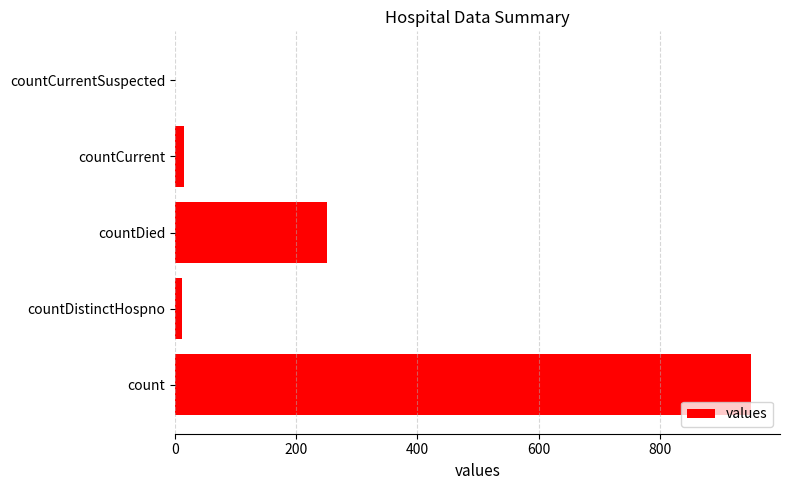

What is the sum of all values?

1226